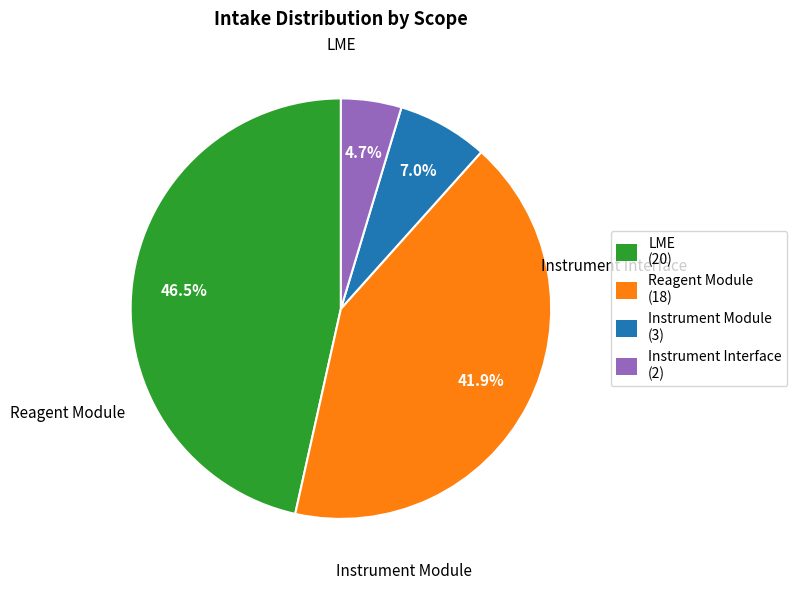

What percentage is NOT represented by LME (20)?

53.5%